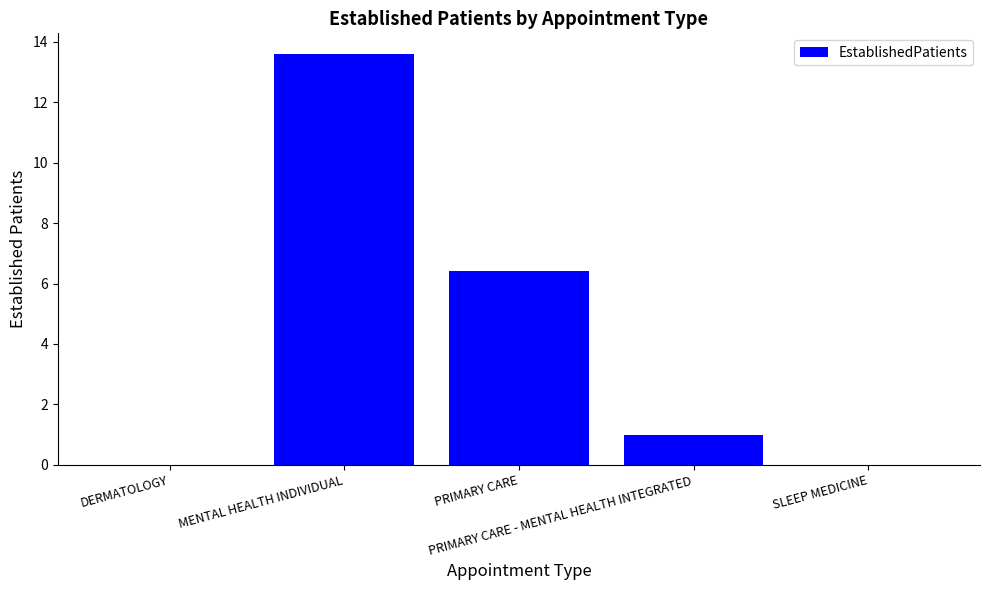

Where is the data nearest to the value 6?

PRIMARY CARE